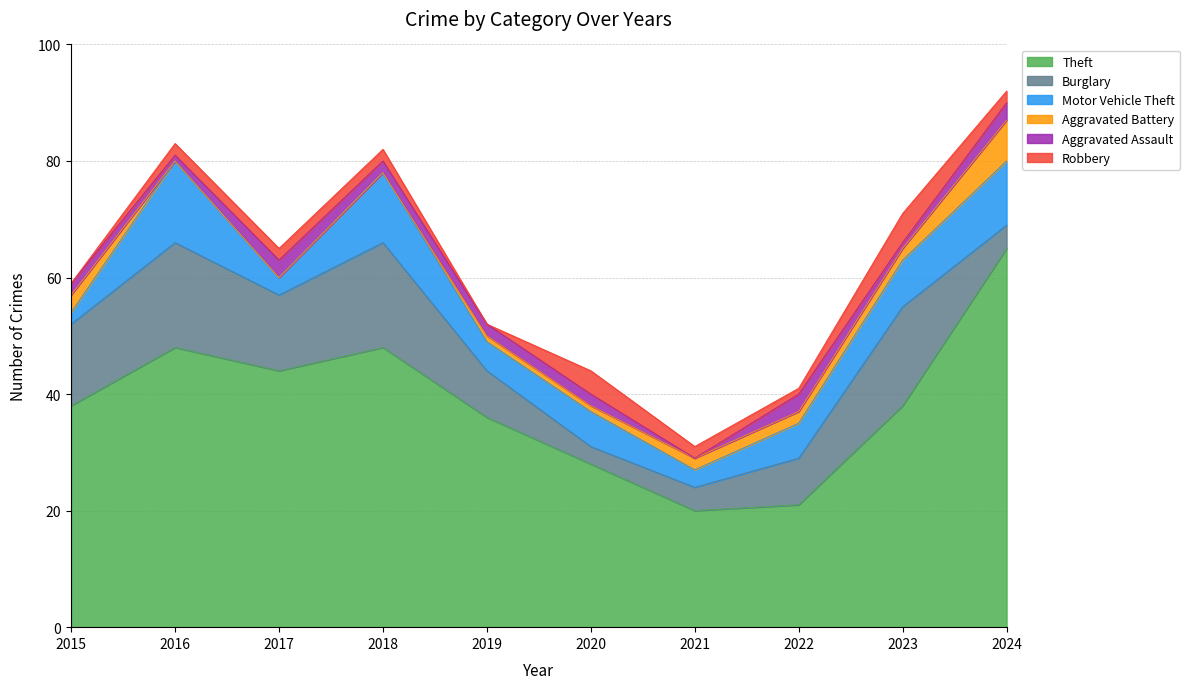

Count the Robbery values in the range 1 to 2.

6